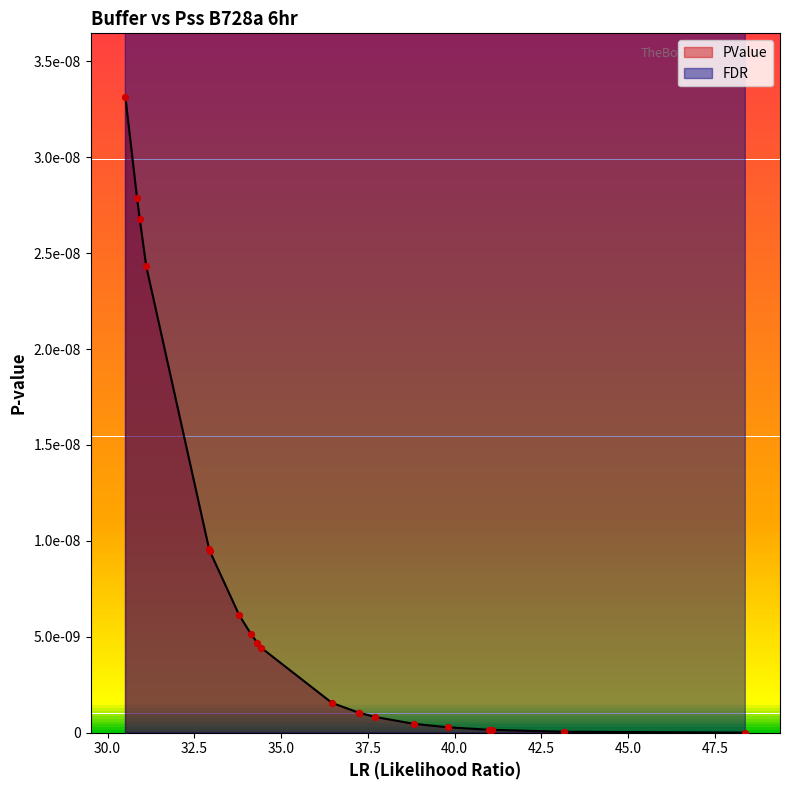

What are all the series names shown in the legend?

PValue, FDR